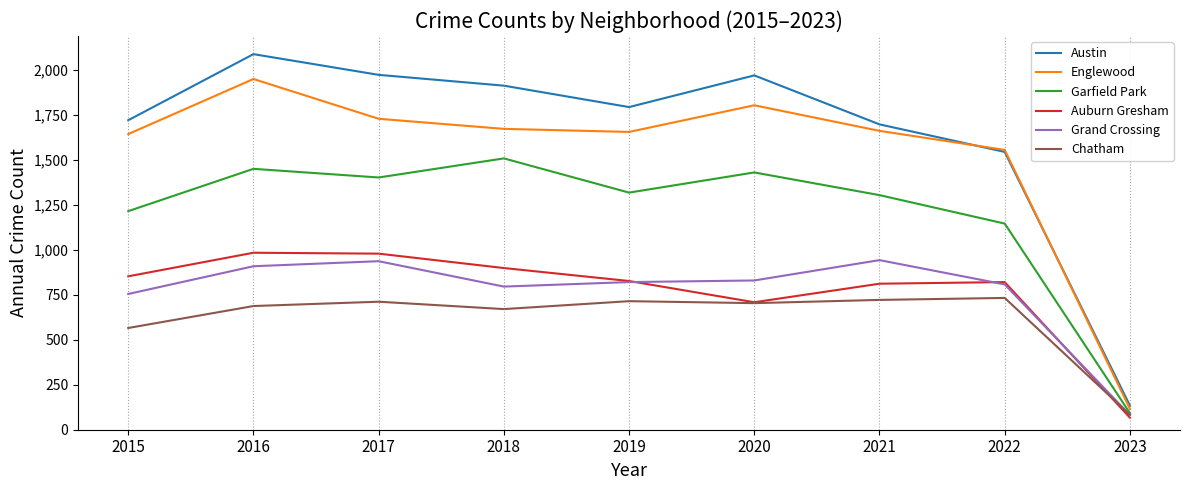

Is the value of Chatham at 2019 greater than the value of Grand Crossing at 2018?

No